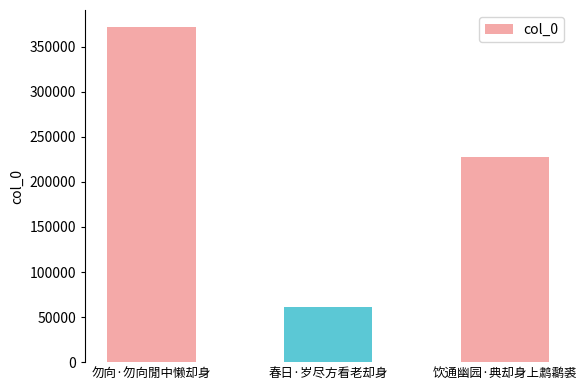

Which label corresponds to the smallest value in the chart?

春日·岁尽方看老却身